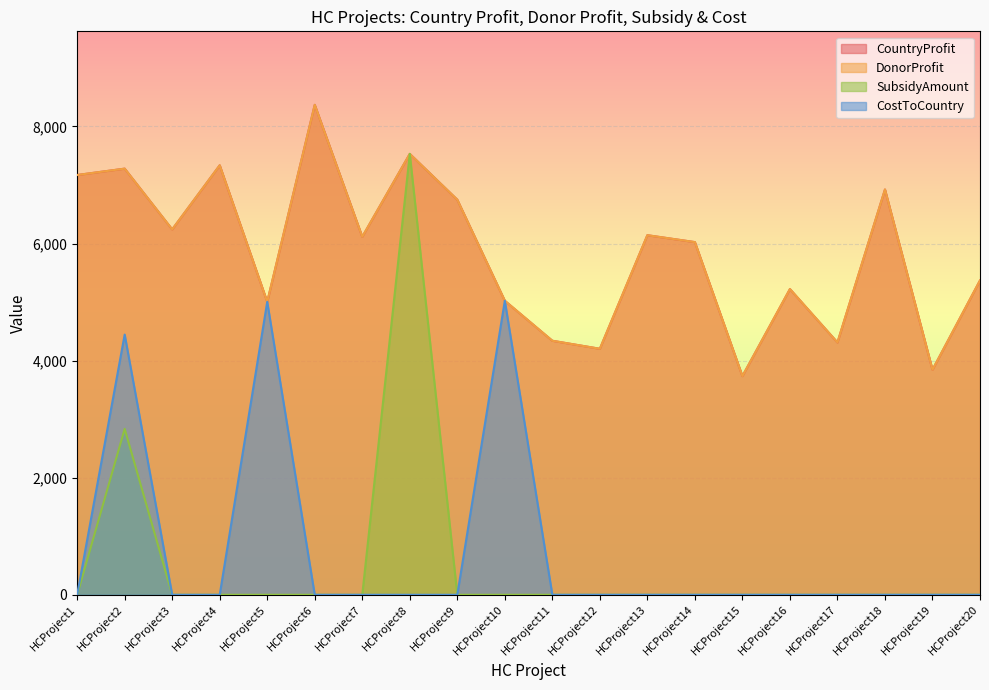

Does the chart display data point markers on the line(s)?

No